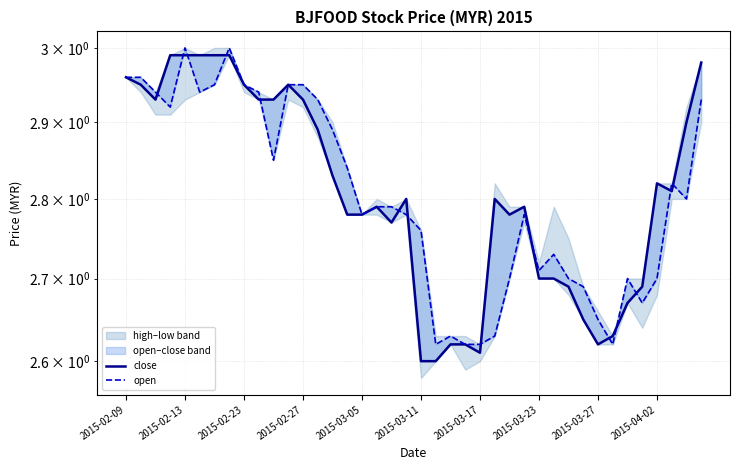

True or false: close has a value of 2.9 at 10.

True